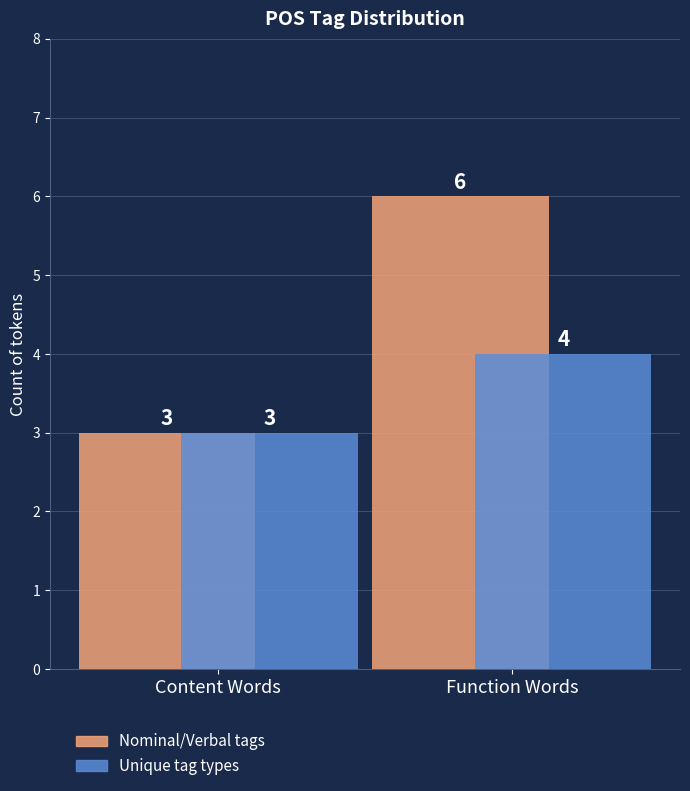

The value of Nominal/Verbal tags at Content Words is 3. True or false?

True